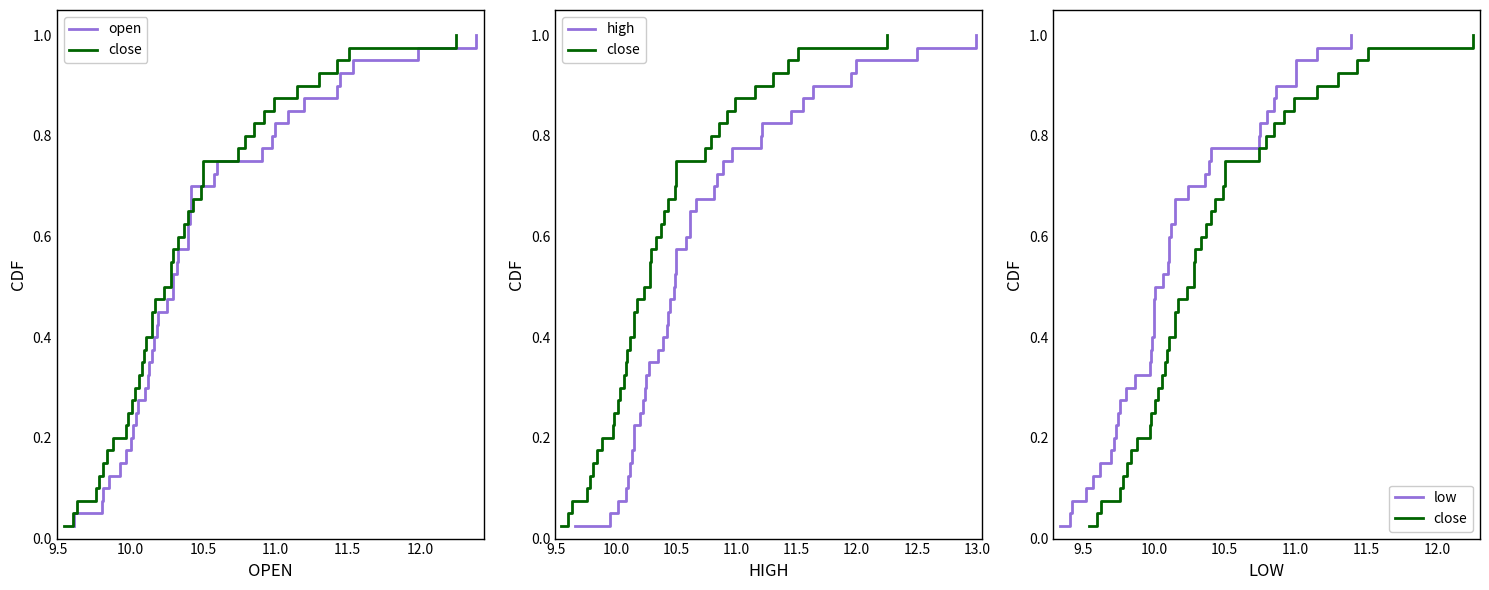

True or false: open has more than 0 interior local peaks.

False